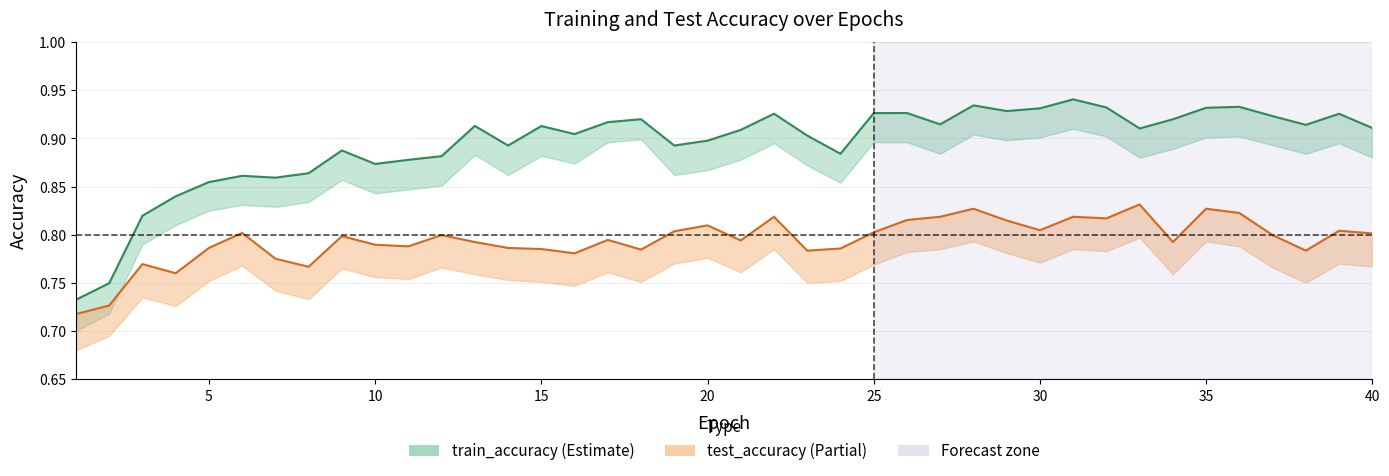

What is the difference between the maximum and minimum values in the train_accuracy series?

0.2